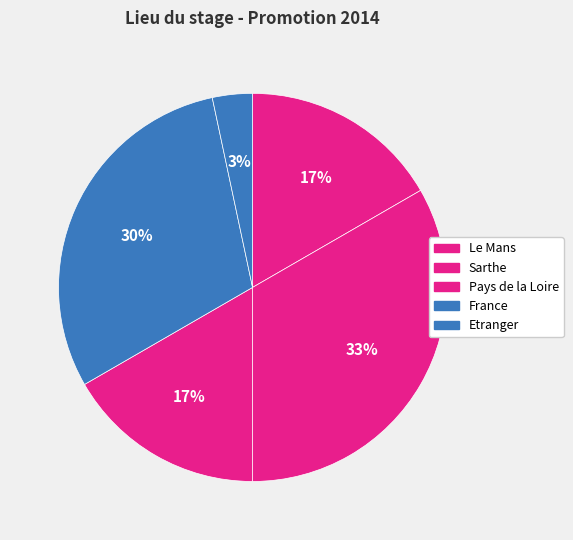

How many segments does this pie chart have?

5